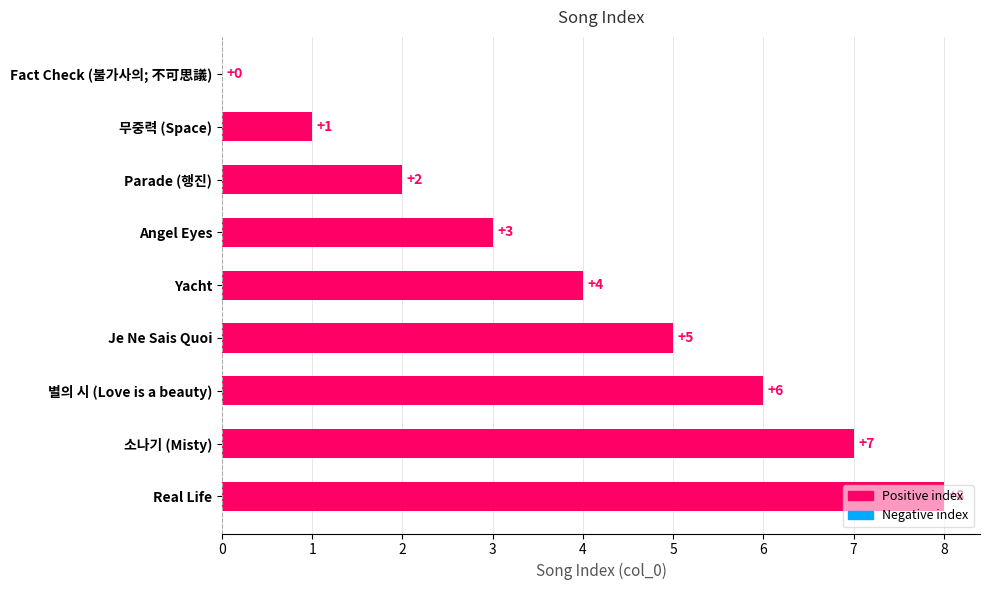

The value at Parade (행진) is 1. True or false?

False